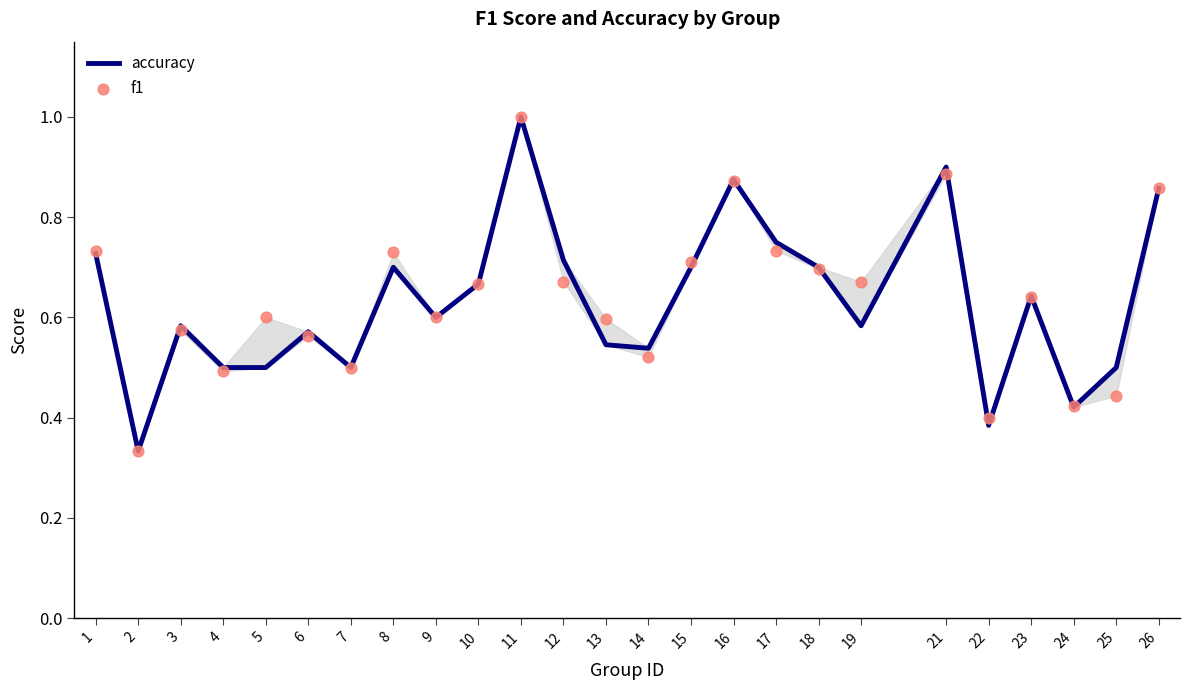

At which category is the sum across all series the highest?

11